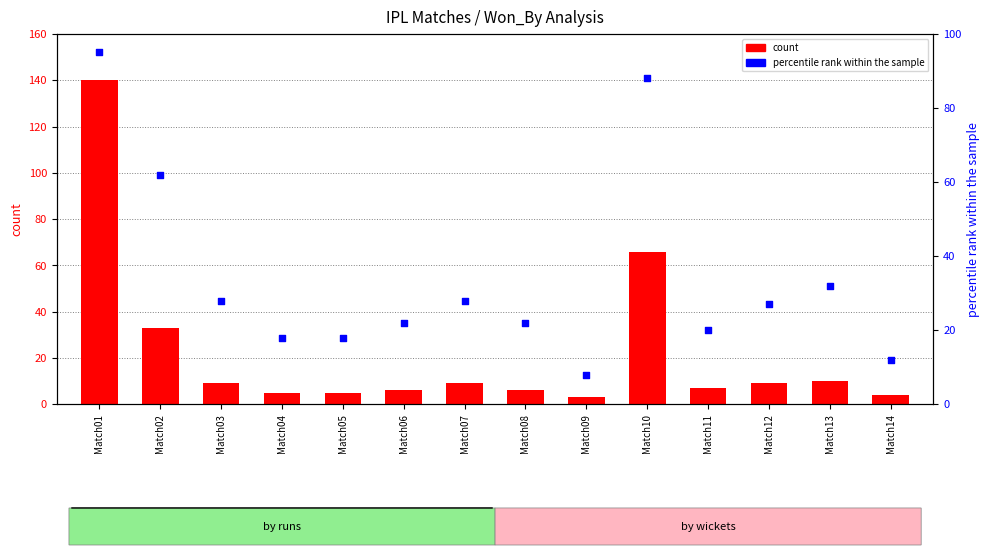

Which series has the widest spread of Y values?

count